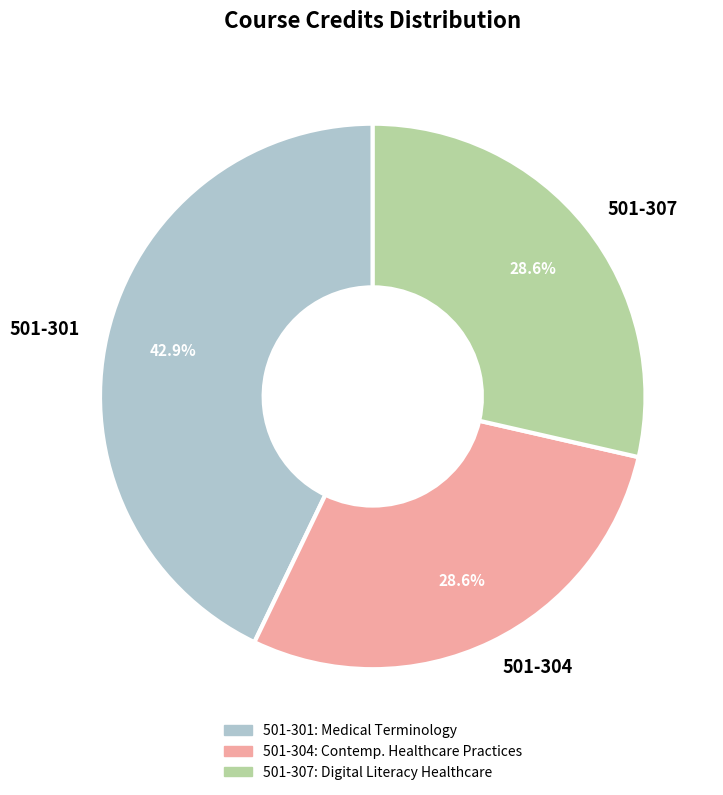

Which slice is the largest?

501-301